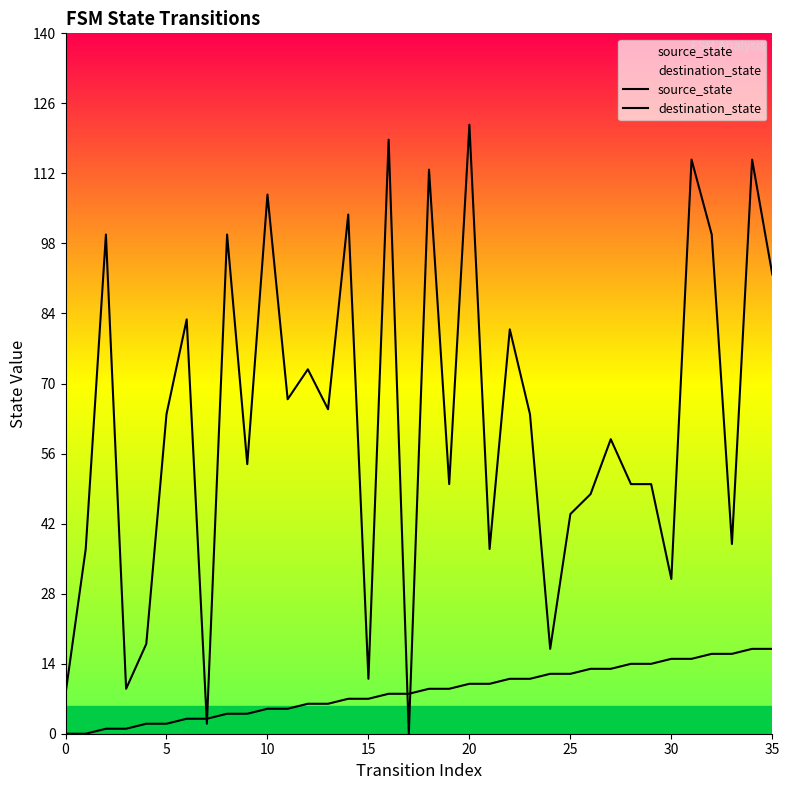

What is the sum of all source_state values?

306